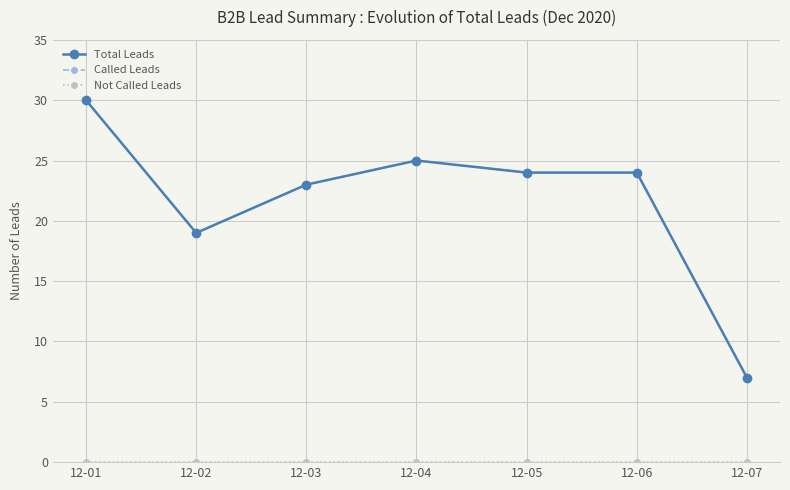

True or false: Called Leads and Total Leads cross at least once.

False